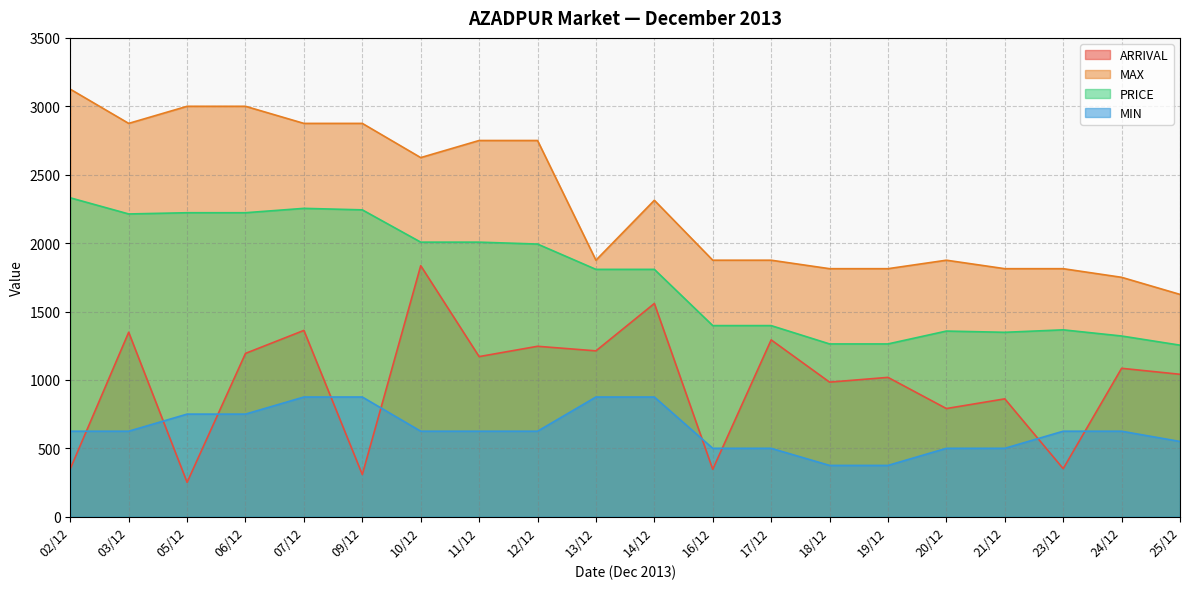

Where is MAX nearest to the value 2375?

14/12